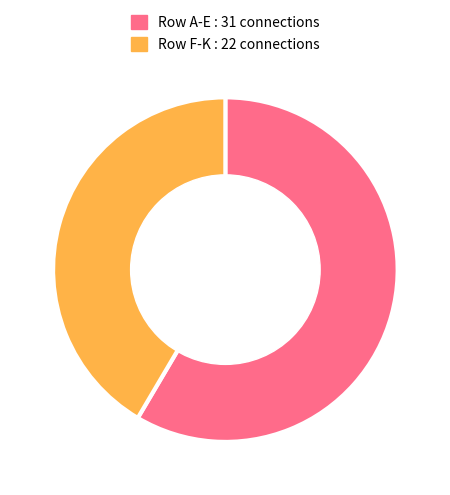

True or false: Row F-K : 22 connections accounts for 28% of the total.

False